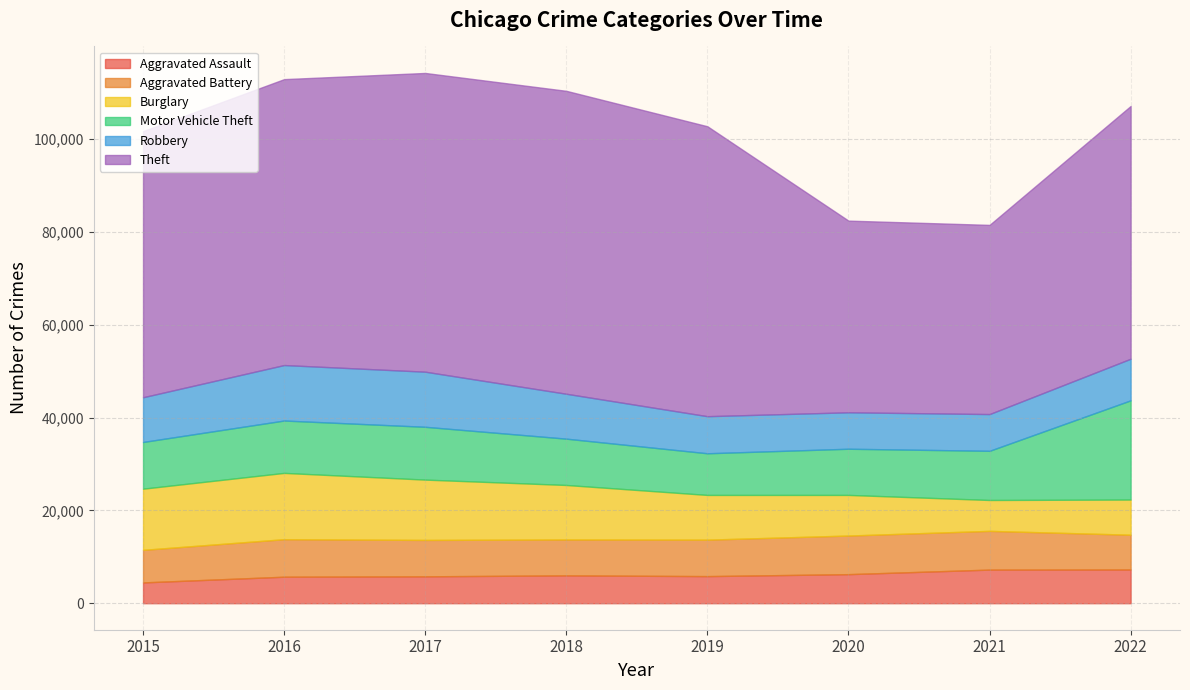

List the labels in order of Burglary value, smallest first.

2021, 2022, 2020, 2019, 2018, 2017, 2015, 2016